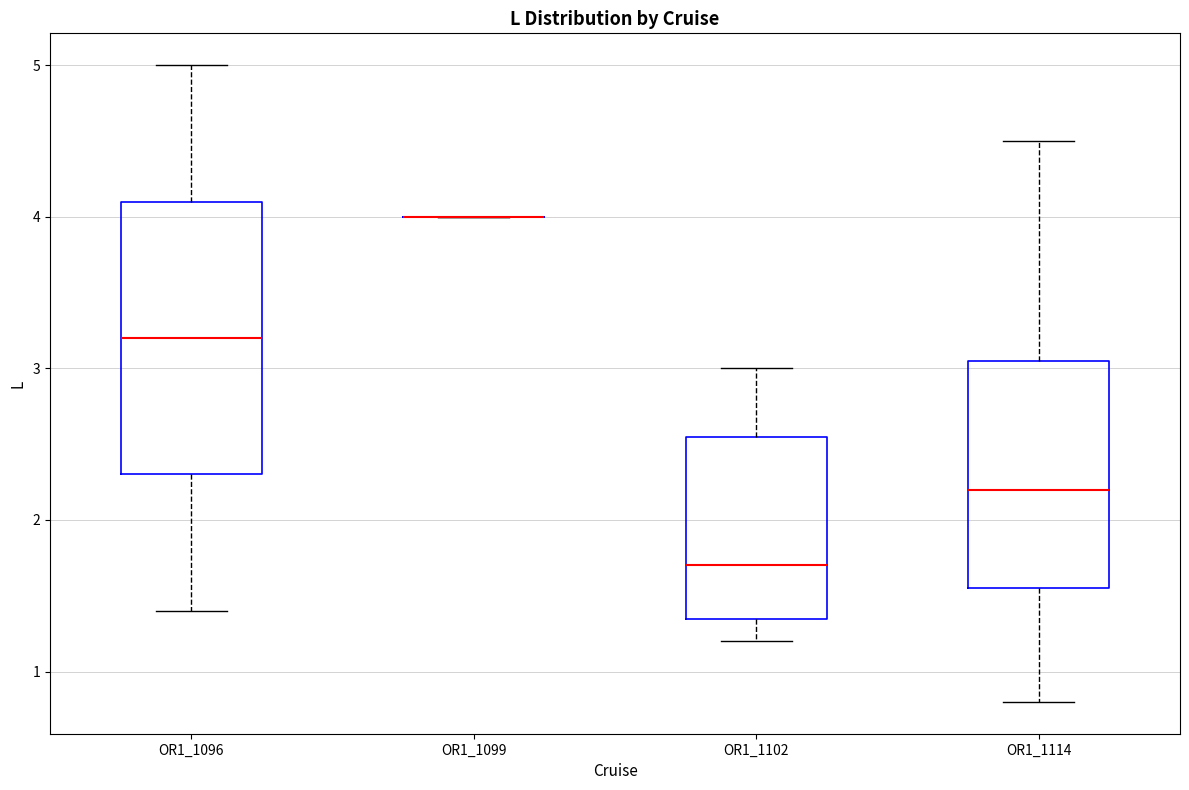

Comparing the boxes themselves (not the whiskers), which one is the tallest?

OR1_1096